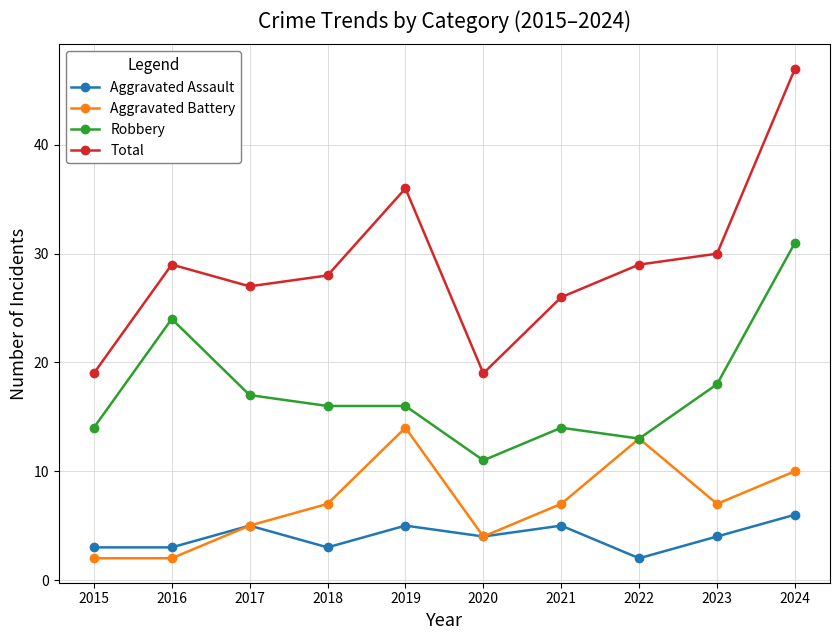

Is this an area chart (filled region under the line)?

No